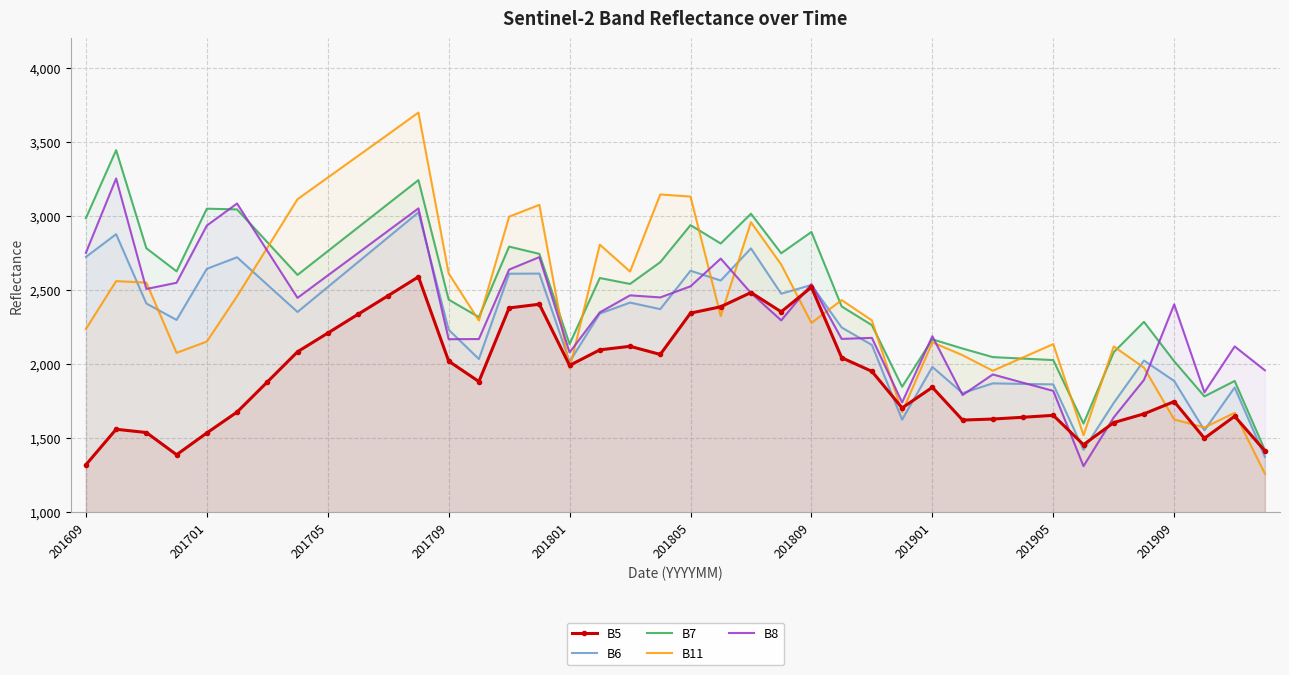

True or false: B6 has more than 0 interior local peaks.

True